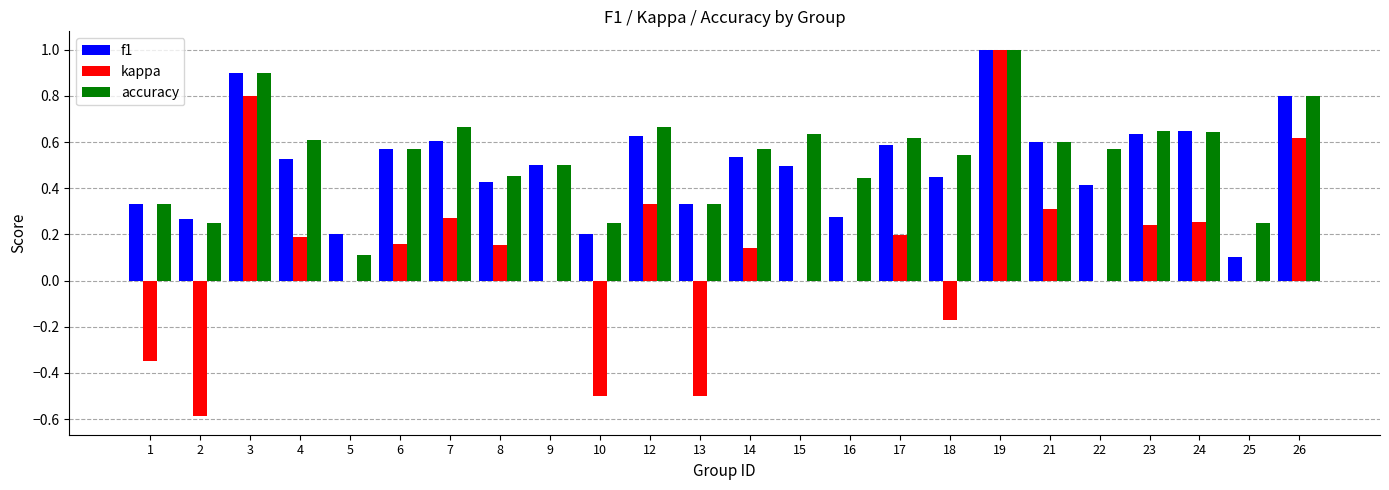

What is the sum of the accuracy values at 3 and 15?

1.5